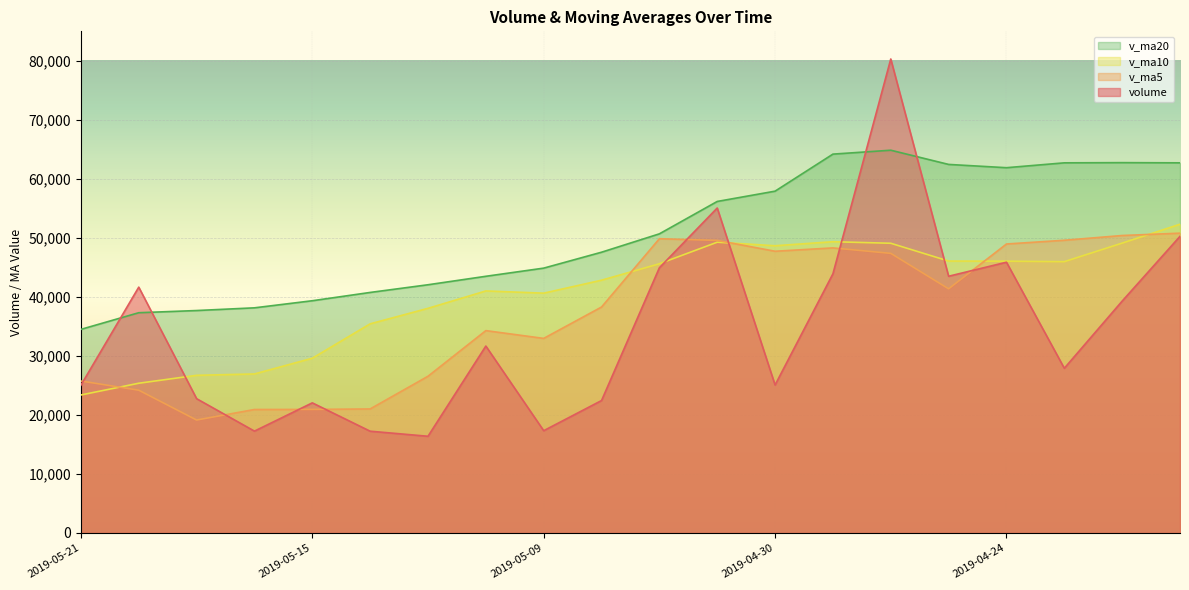

How many series are shown in this chart?

4